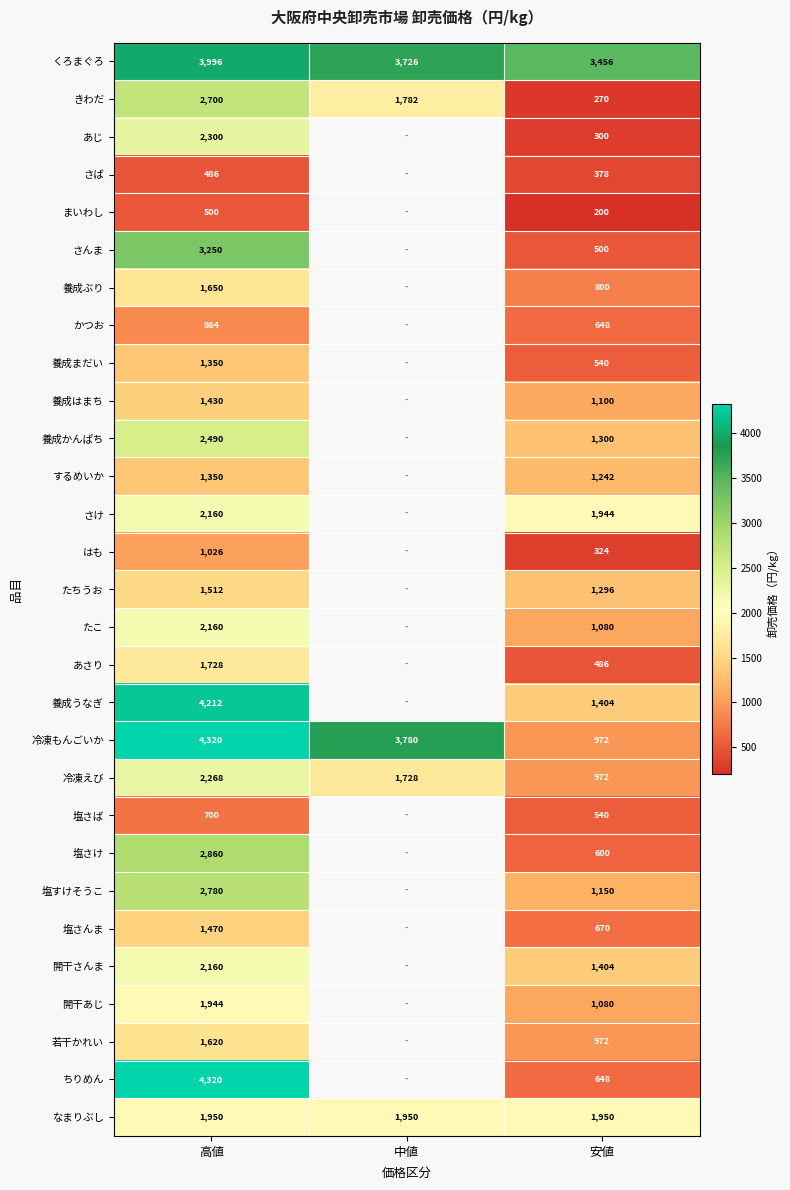

List the labels in order of きわだ value, largest first.

高値, 中値, 安値